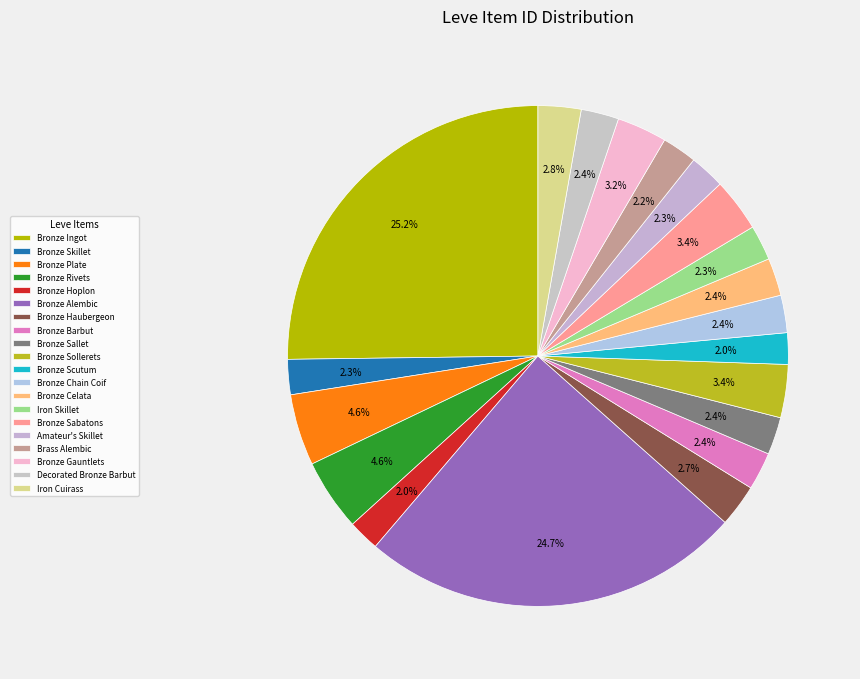

Rank the categories by value from lowest to highest.

Bronze Hoplon, Bronze Scutum, Brass Alembic, Bronze Skillet, Amateur's Skillet, Iron Skillet, Bronze Chain Coif, Bronze Sallet, Bronze Celata, Bronze Barbut, Decorated Bronze Barbut, Bronze Haubergeon, Iron Cuirass, Bronze Gauntlets, Bronze Sollerets, Bronze Sabatons, Bronze Plate, Bronze Rivets, Bronze Alembic, Bronze Ingot